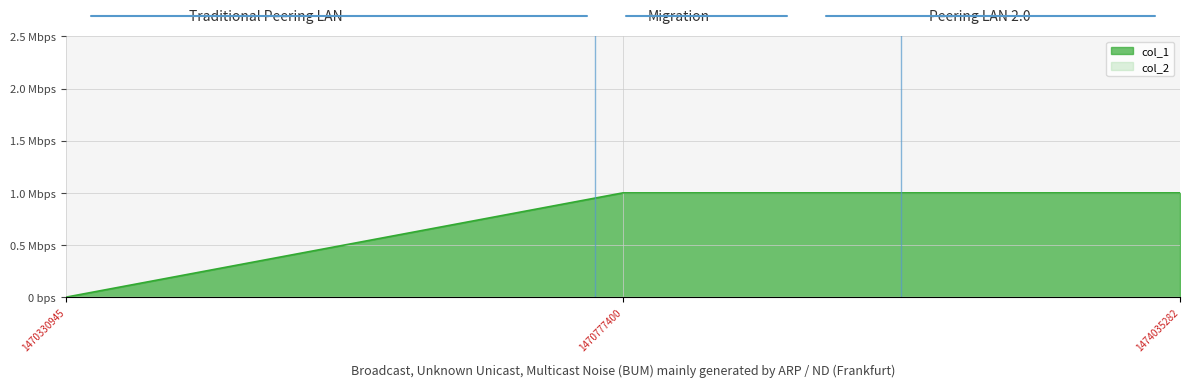

Reading right to left, transcribe all the data shown in this chart.

1	1	0